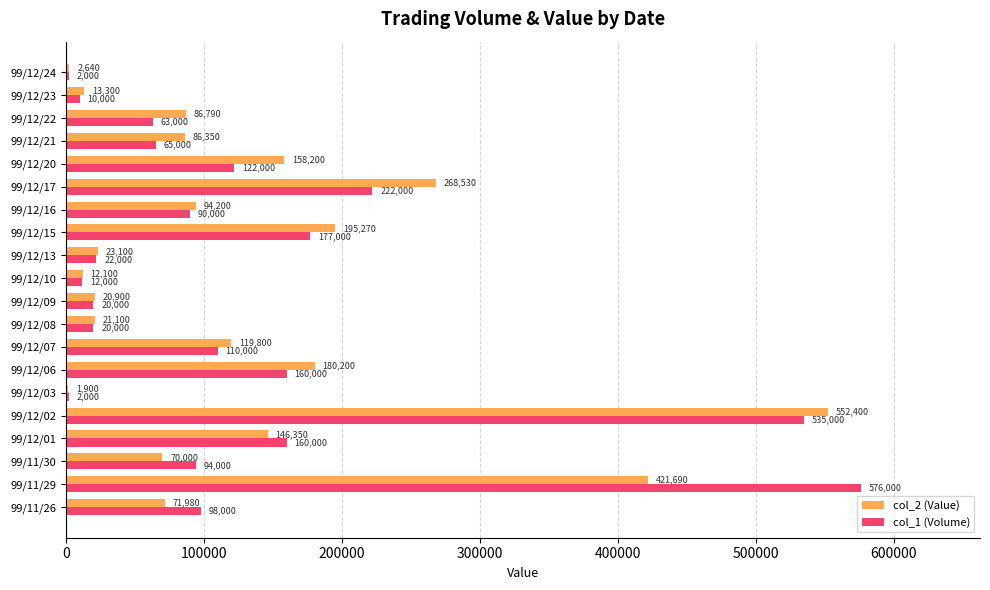

Read the col_2 (Value) value at 99/12/02.

552400